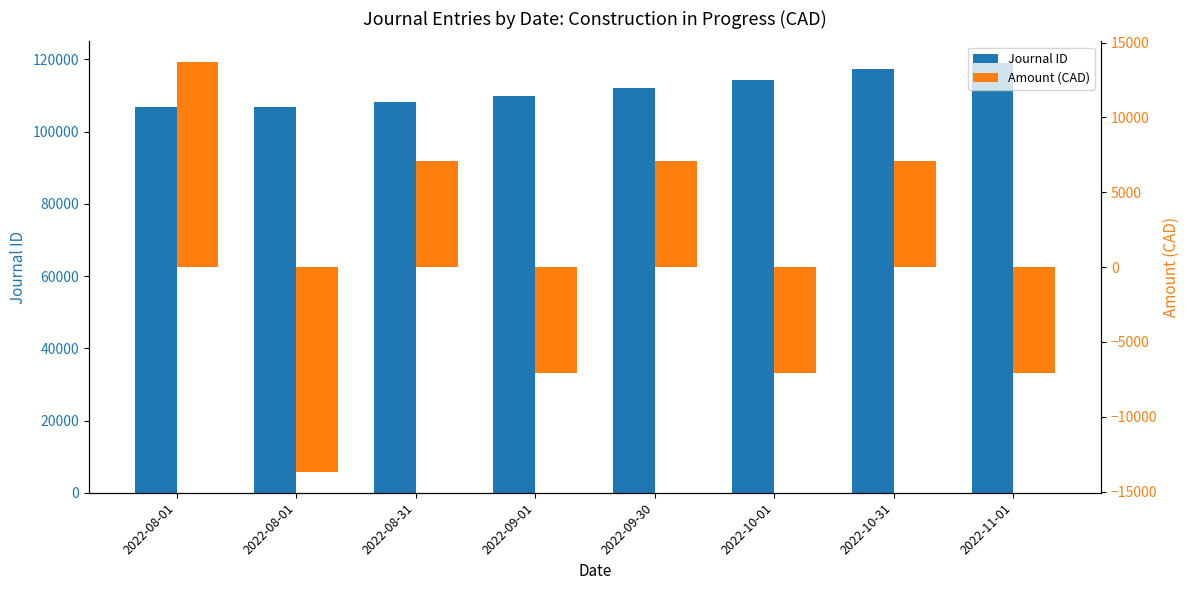

At which category is the sum across all series the highest?

2022-10-31